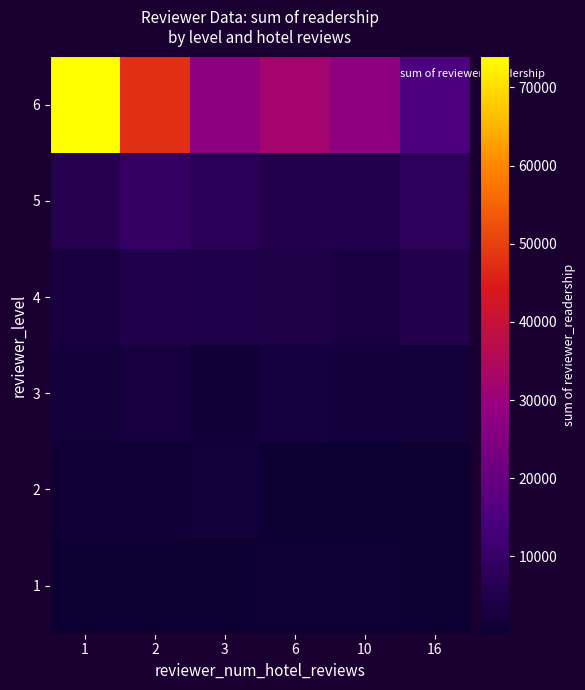

How many distinct data groups are displayed?

6